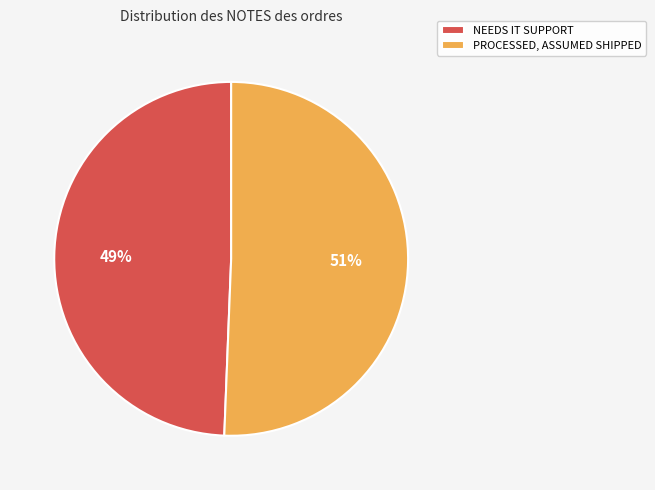

Between PROCESSED, ASSUMED SHIPPED and NEEDS IT SUPPORT, which is larger?

PROCESSED, ASSUMED SHIPPED